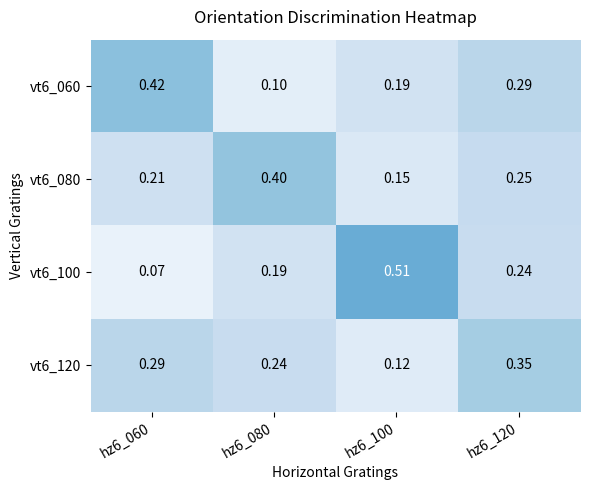

Is the value of vt6_100 at hz6_060 greater than the value of vt6_120 at hz6_080?

No